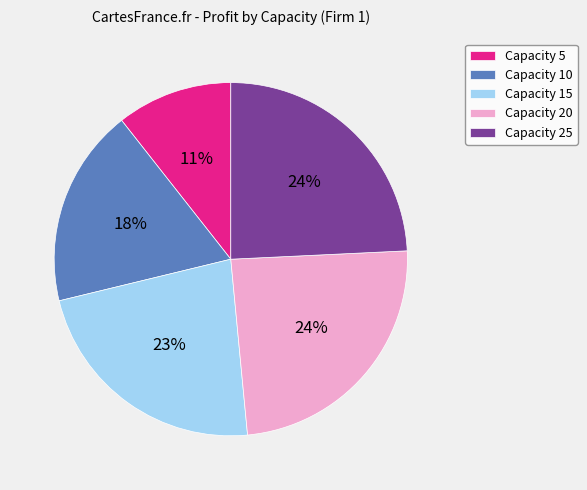

To the nearest percent, what is the average slice percentage?

20%